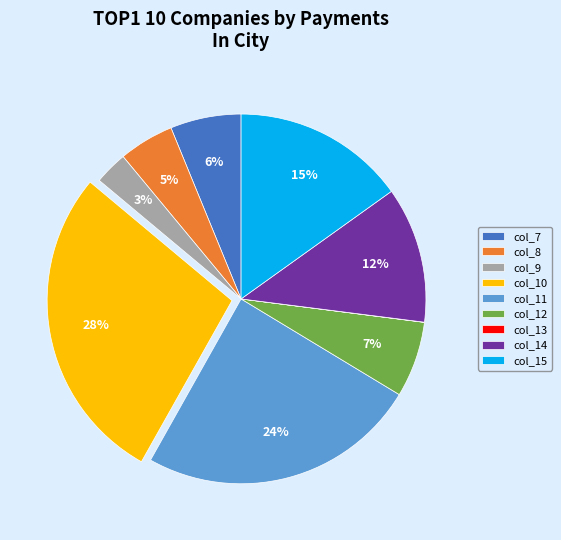

To the nearest percent, what portion does col_15 represent?

15%